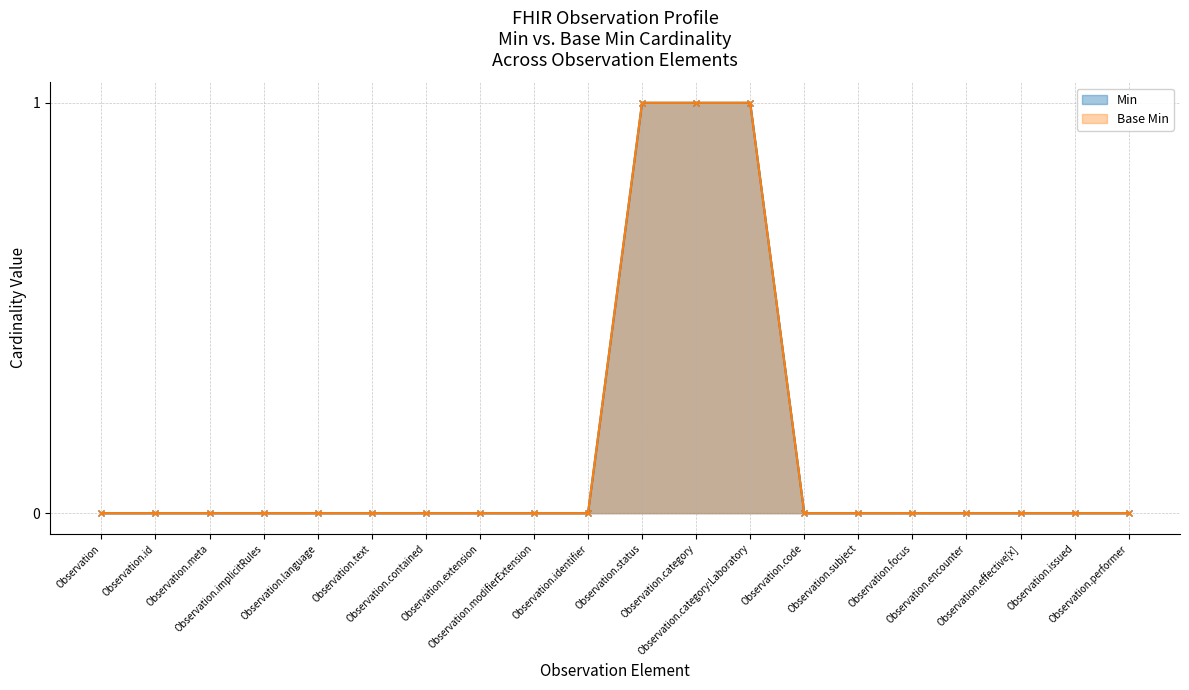

Reading left to right, list all the values displayed in this chart.

Min: Observation=0	Observation.id=0	Observation.meta=0	Observation.implicitRules=0	Observation.language=0	Observation.text=0	Observation.contained=0	Observation.extension=0	Observation.modifierExtension=0	Observation.identifier=0	Observation.status=1	Observation.category=1	Observation.category:Laboratory=1	Observation.code=0	Observation.subject=0	Observation.focus=0	Observation.encounter=0	Observation.effective[x]=0	Observation.issued=0	Observation.performer=0
Base Min: Observation=0	Observation.id=0	Observation.meta=0	Observation.implicitRules=0	Observation.language=0	Observation.text=0	Observation.contained=0	Observation.extension=0	Observation.modifierExtension=0	Observation.identifier=0	Observation.status=1	Observation.category=1	Observation.category:Laboratory=1	Observation.code=0	Observation.subject=0	Observation.focus=0	Observation.encounter=0	Observation.effective[x]=0	Observation.issued=0	Observation.performer=0